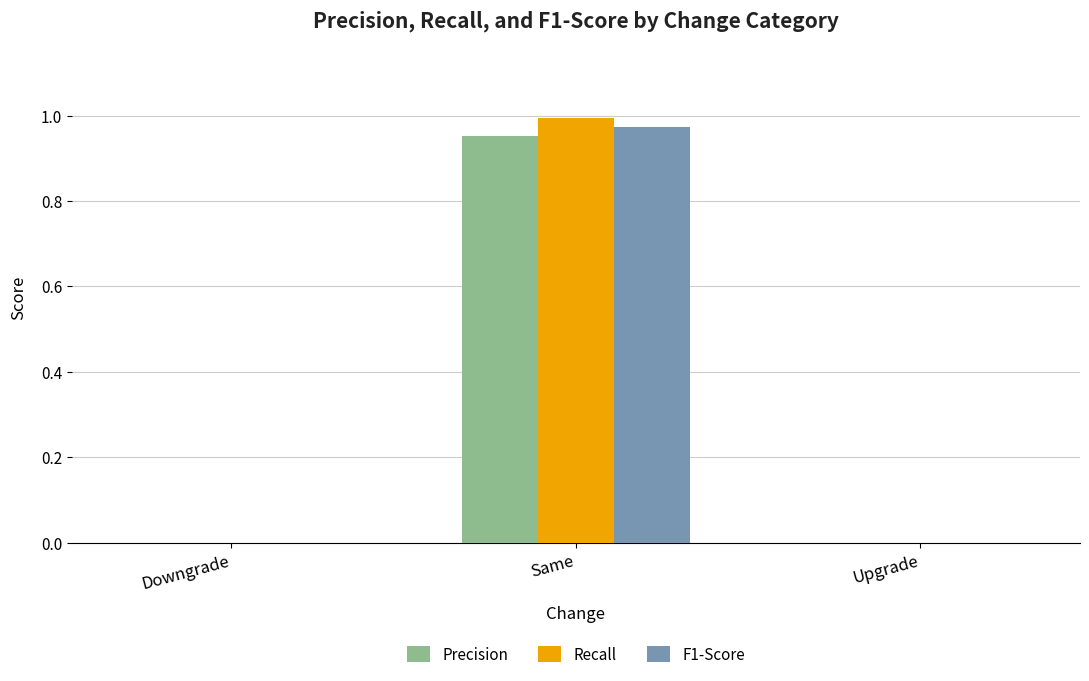

At which label does Recall reach its peak?

Same